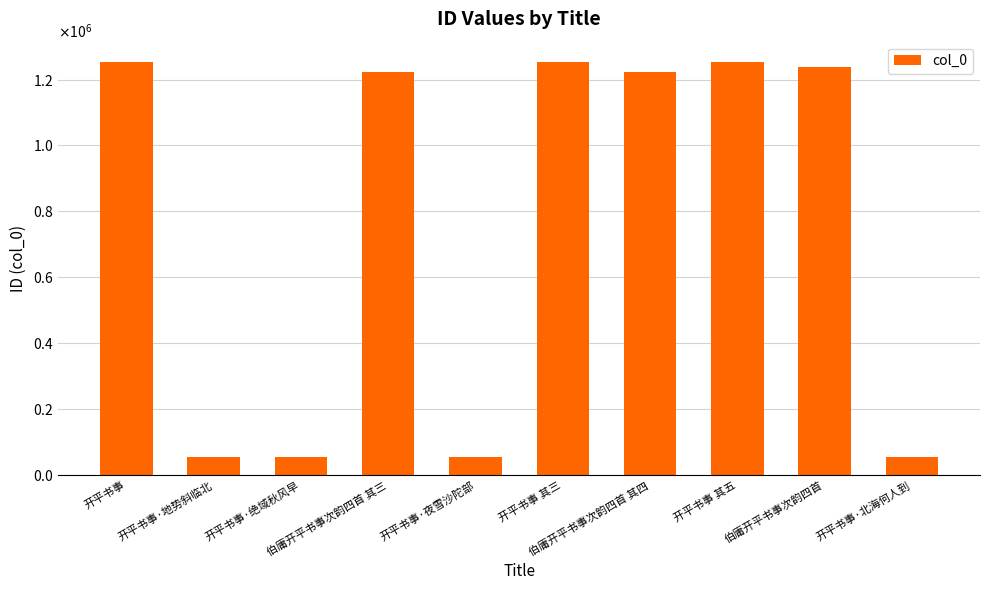

Are the bars horizontal?

No